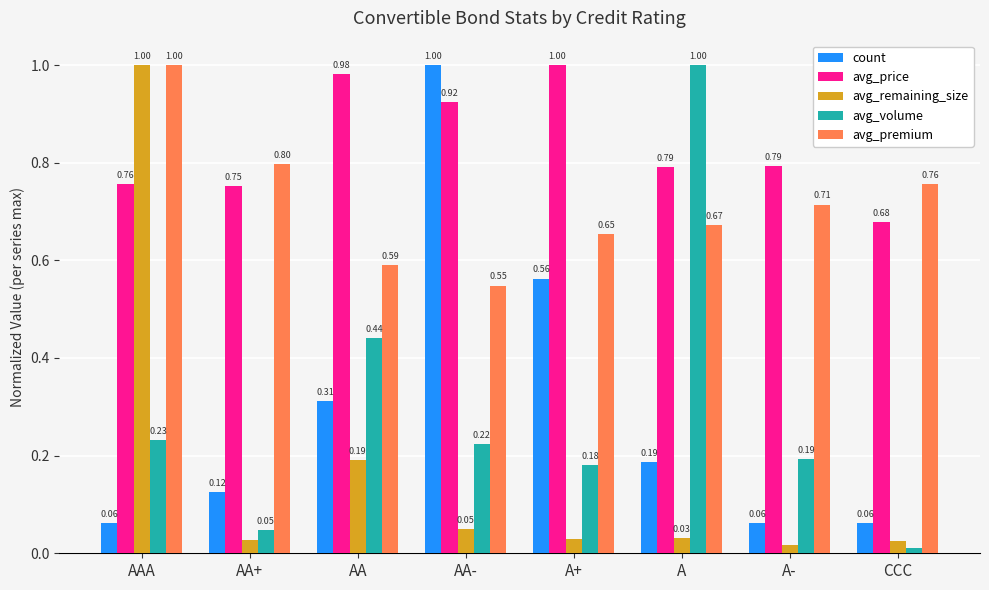

Which category has the highest value in the avg_remaining_size series?

AAA